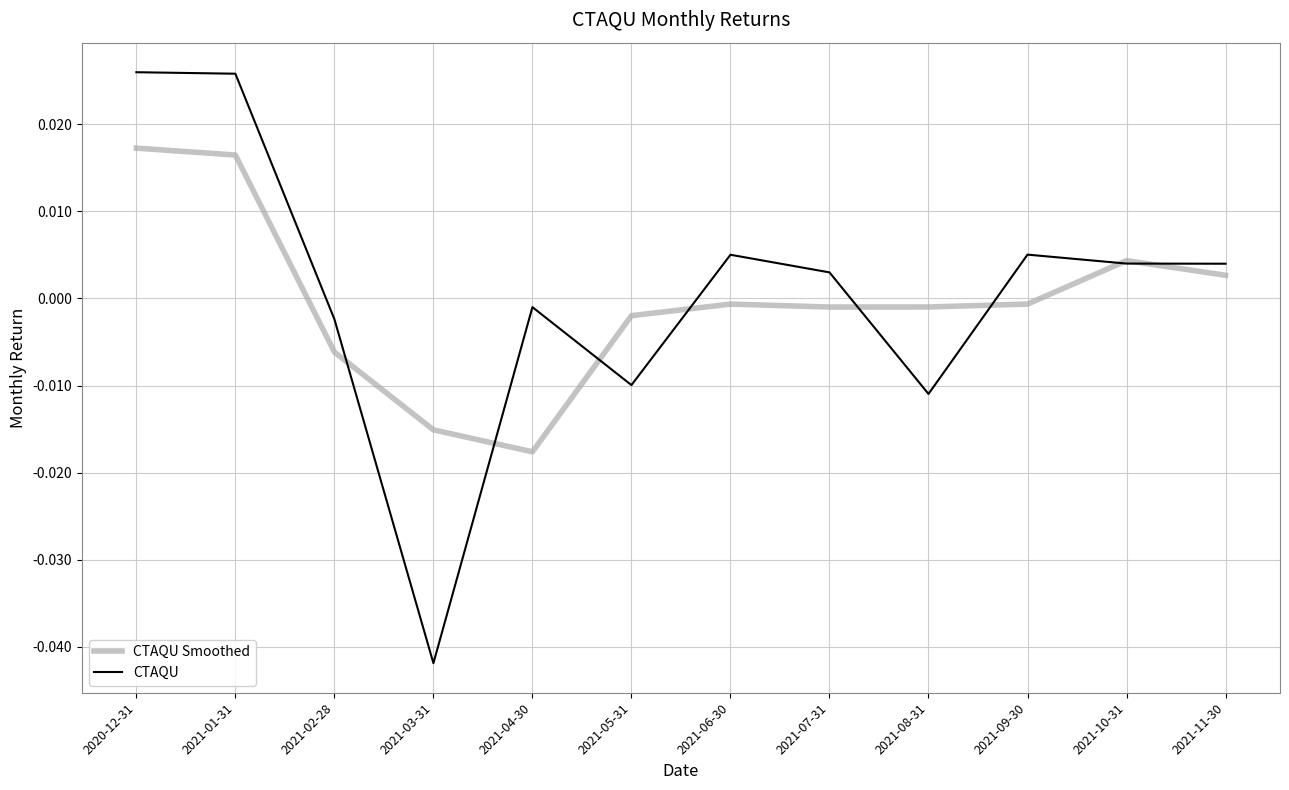

Is the value of CTAQU Smoothed at 2021-06-30 greater than the value of CTAQU at 2021-08-31?

Yes